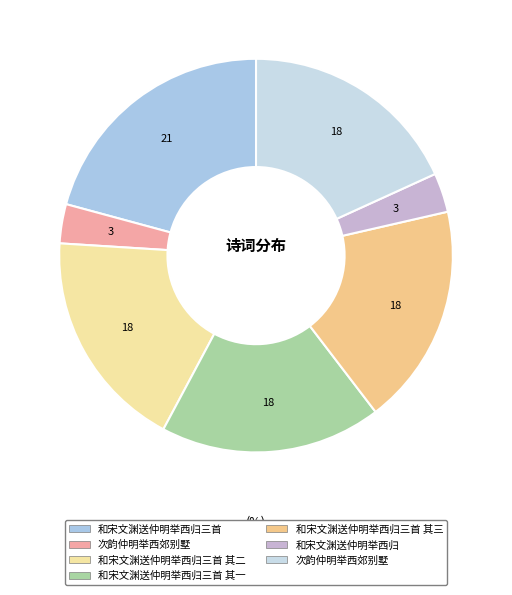

To the nearest percent, what is the average slice percentage?

14%